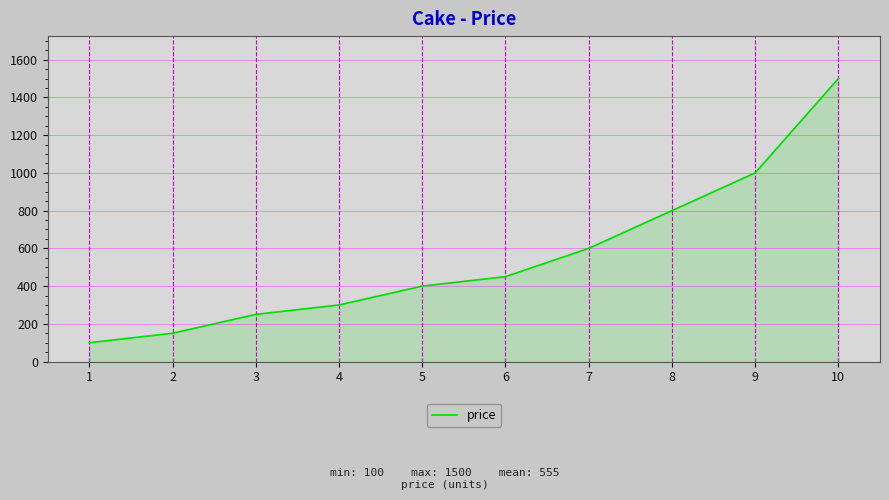

Reading left to right, transcribe all the data shown in this chart.

100	150	250	300	400	450	600	800	1000	1500